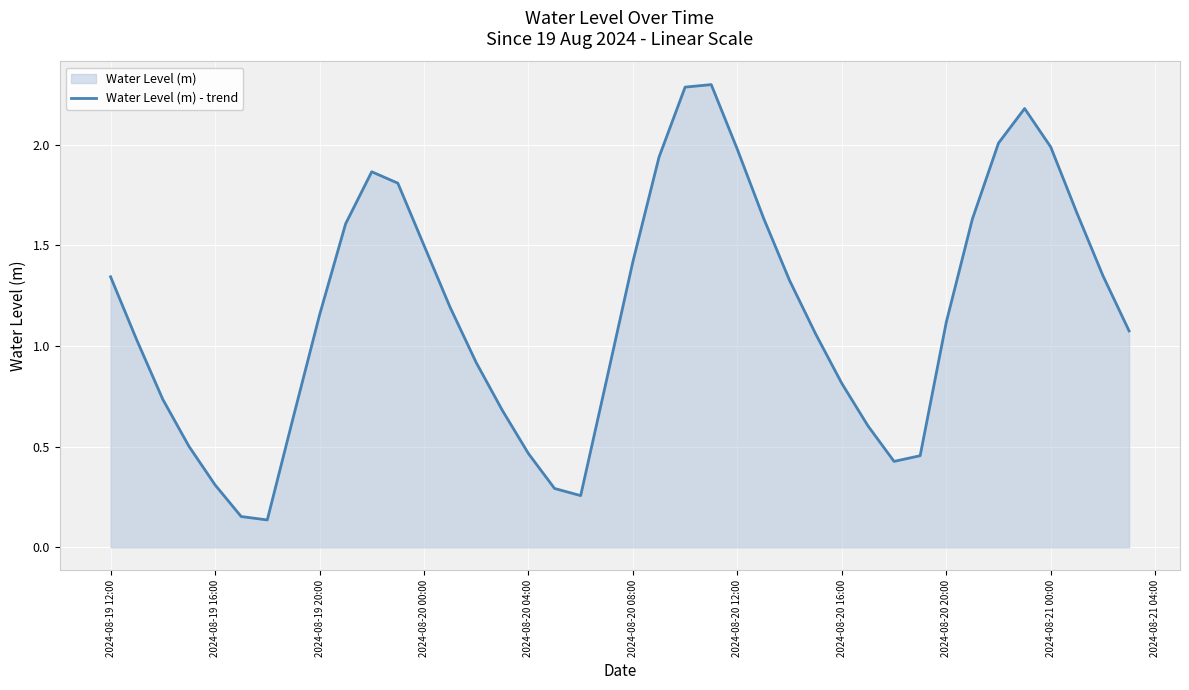

Reading left to right, extract all data points from this chart.

1.3	1.0	0.7	0.5	0.3	0.2	0.1	0.6	1.2	1.6	1.9	1.8	1.5	1.2	0.9	0.7	0.5	0.3	0.3	0.8	1.4	1.9	2.3	2.3	2.0	1.6	1.3	1.1	0.8	0.6	0.4	0.5	1.1	1.6	2.0	2.2	2.0	1.7	1.3	1.1